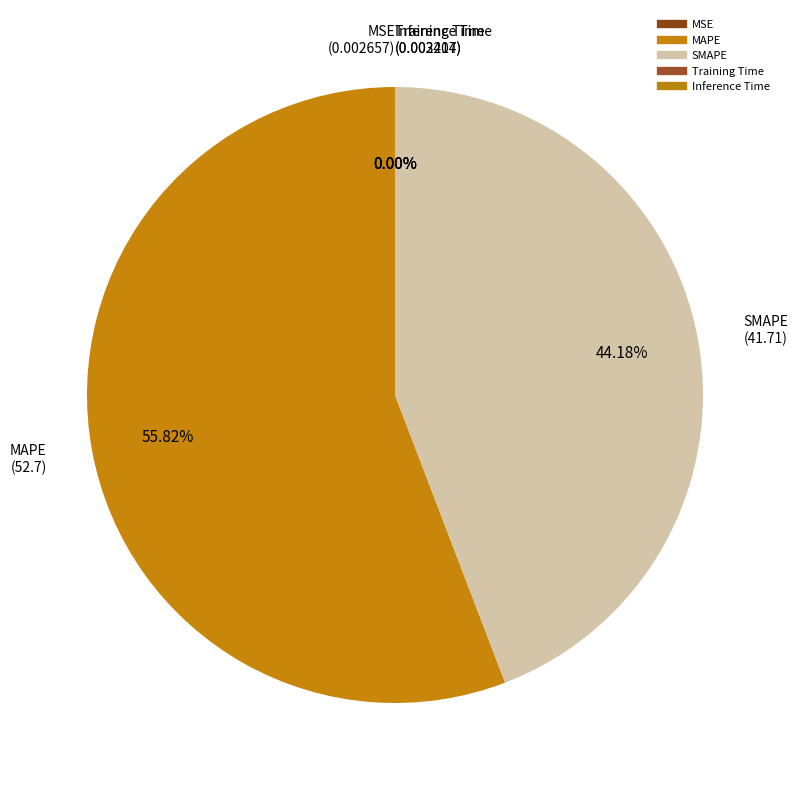

Rank the categories by value from highest to lowest.

MAPE, SMAPE, Training Time, MSE, Inference Time